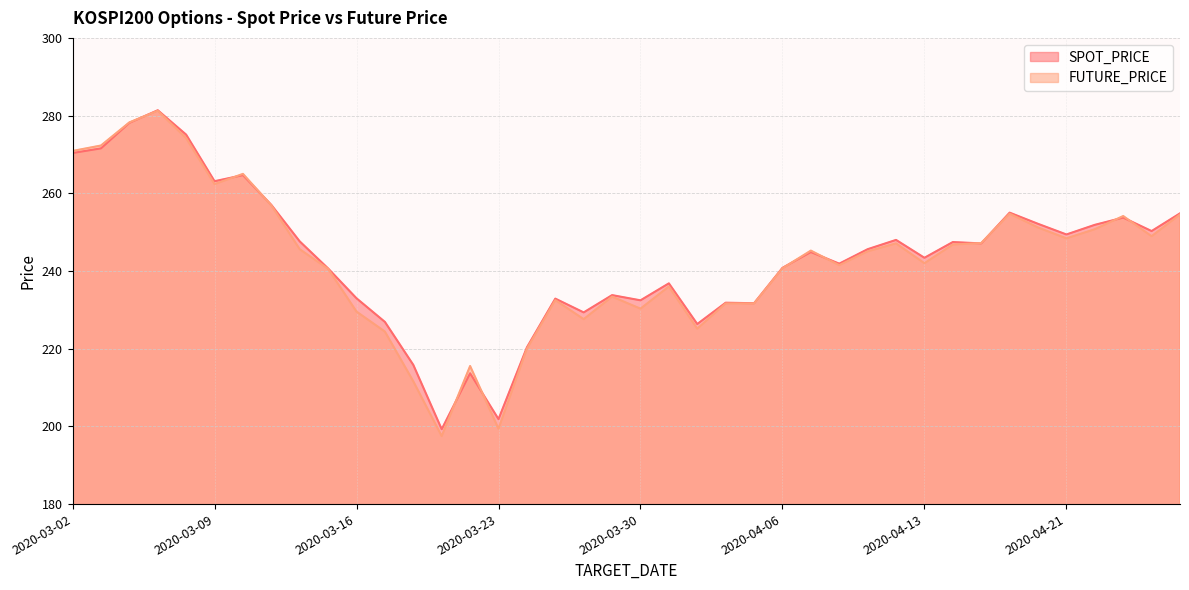

Reading left to right, list all the values displayed in this chart.

SPOT_PRICE: 2020-03-02=270.4	2020-03-03=271.6	2020-03-04=278.1	2020-03-05=281.4	2020-03-06=275.1	2020-03-09=263.1	2020-03-10=264.7	2020-03-11=257.0	2020-03-12=247.6	2020-03-13=240.7	2020-03-16=233.0	2020-03-17=226.9	2020-03-18=215.8	2020-03-19=199.3	2020-03-20=213.7	2020-03-23=201.9	2020-03-24=220.3	2020-03-25=232.9	2020-03-26=229.3	2020-03-27=233.8	2020-03-30=232.4	2020-03-31=236.8	2020-04-01=226.3	2020-04-02=231.8	2020-04-03=231.7	2020-04-06=240.8	2020-04-07=244.9	2020-04-08=241.9	2020-04-09=245.6	2020-04-10=248.0	2020-04-13=243.4	2020-04-14=247.4	2020-04-16=247.1	2020-04-17=255.0	2020-04-20=252.1	2020-04-21=249.4	2020-04-22=251.9	2020-04-23=253.7	2020-04-24=250.3	2020-04-27=254.8
FUTURE_PRICE: 2020-03-02=270.9	2020-03-03=272.3	2020-03-04=278.2	2020-03-05=281.2	2020-03-06=274.2	2020-03-09=262.4	2020-03-10=265.0	2020-03-11=256.9	2020-03-12=245.6	2020-03-13=240.6	2020-03-16=229.6	2020-03-17=224.4	2020-03-18=211.6	2020-03-19=197.5	2020-03-20=215.6	2020-03-23=199.4	2020-03-24=220.0	2020-03-25=232.5	2020-03-26=227.6	2020-03-27=233.4	2020-03-30=230.3	2020-03-31=236.0	2020-04-01=225.2	2020-04-02=231.7	2020-04-03=231.7	2020-04-06=240.7	2020-04-07=245.2	2020-04-08=241.5	2020-04-09=245.1	2020-04-10=247.1	2020-04-13=242.0	2020-04-14=246.8	2020-04-16=247.2	2020-04-17=254.8	2020-04-20=251.2	2020-04-21=248.4	2020-04-22=250.8	2020-04-23=254.2	2020-04-24=248.9	2020-04-27=254.6